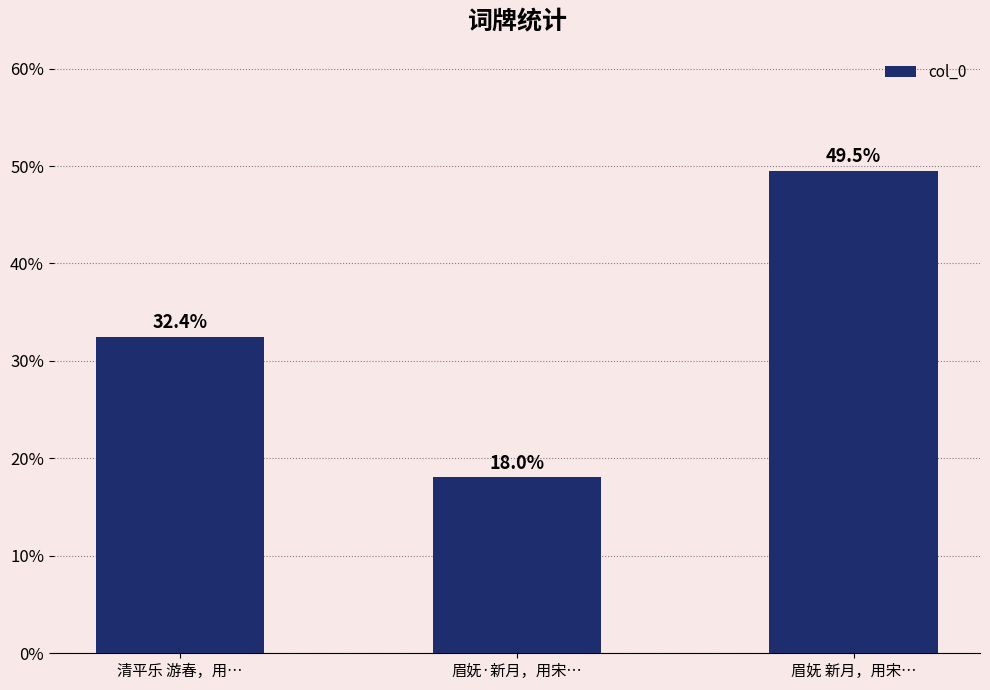

Reading left to right, extract all data points from this chart.

32.4	18.0	49.5